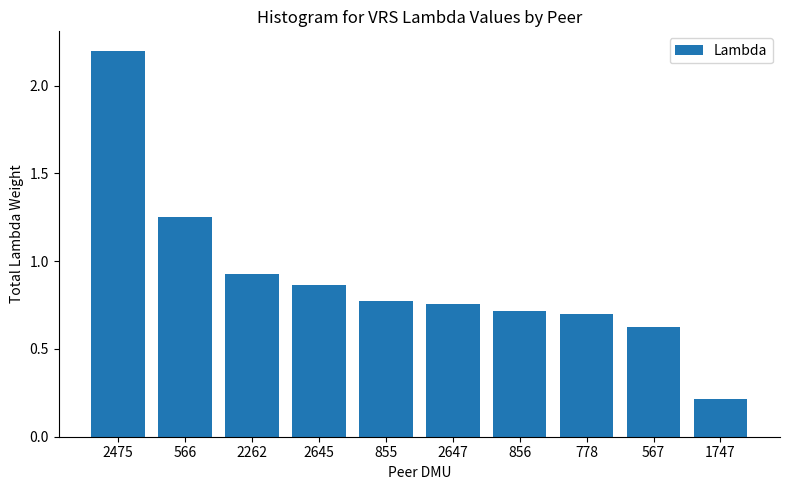

What is the difference between the second highest and minimum values?

1.0